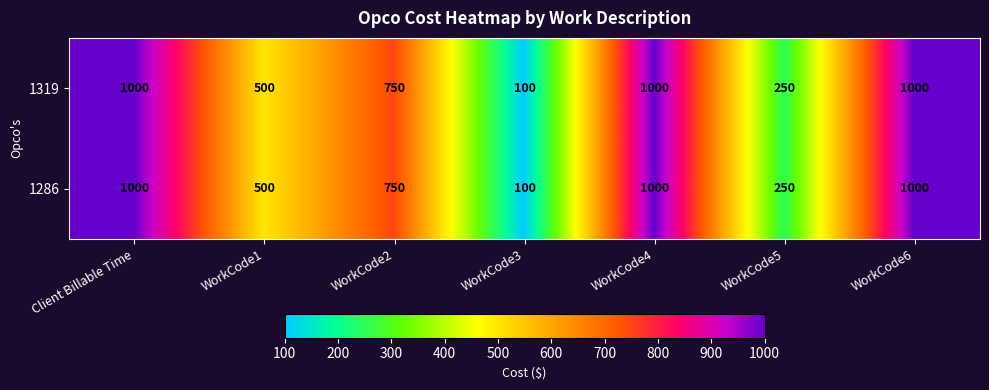

Is it true that 1319 equals 1694 at WorkCode6?

False